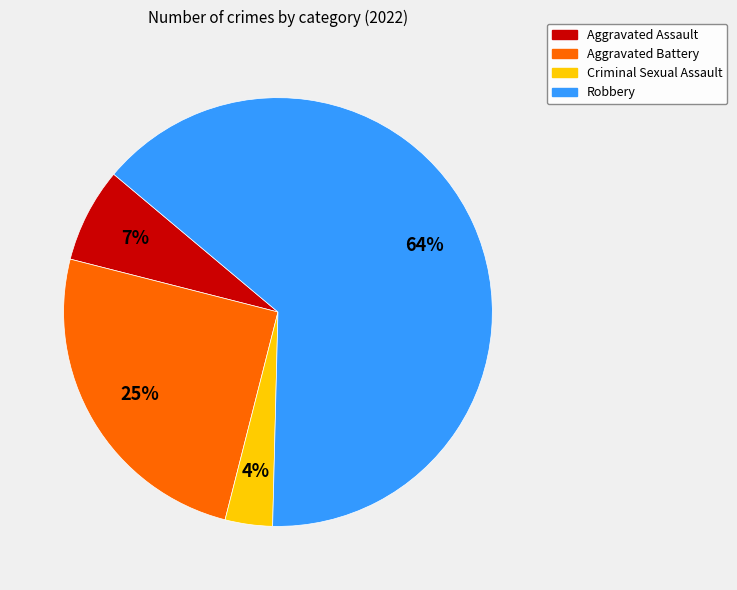

To the nearest percent, what is the difference between the Criminal Sexual Assault and Aggravated Battery slice percentages?

21%